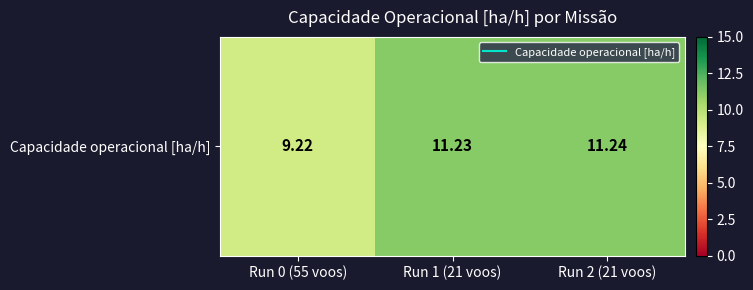

Rank the categories by value from lowest to highest.

Run 0 (55 voos), Run 1 (21 voos), Run 2 (21 voos)